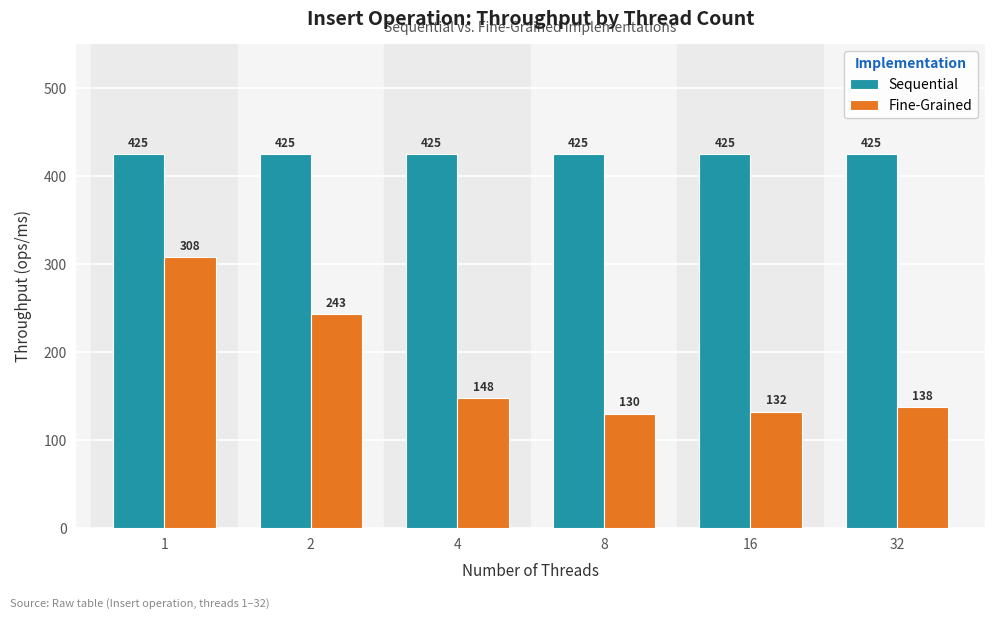

What is the difference between the maximum and minimum values in the Fine-Grained series?

177.7